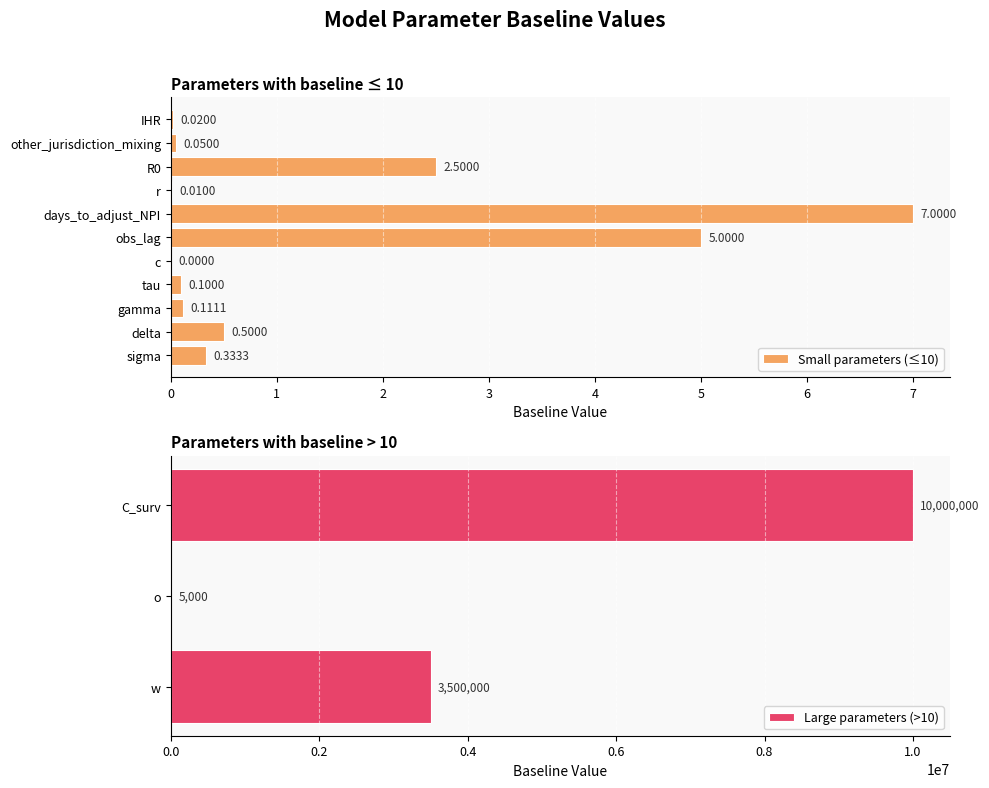

Which label corresponds to the smallest value in the chart?

c